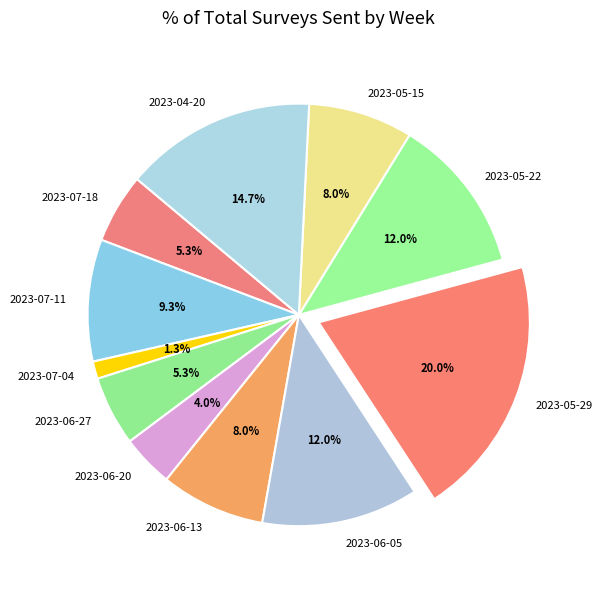

What portion of the pie excludes 2023-07-11?

90.7%